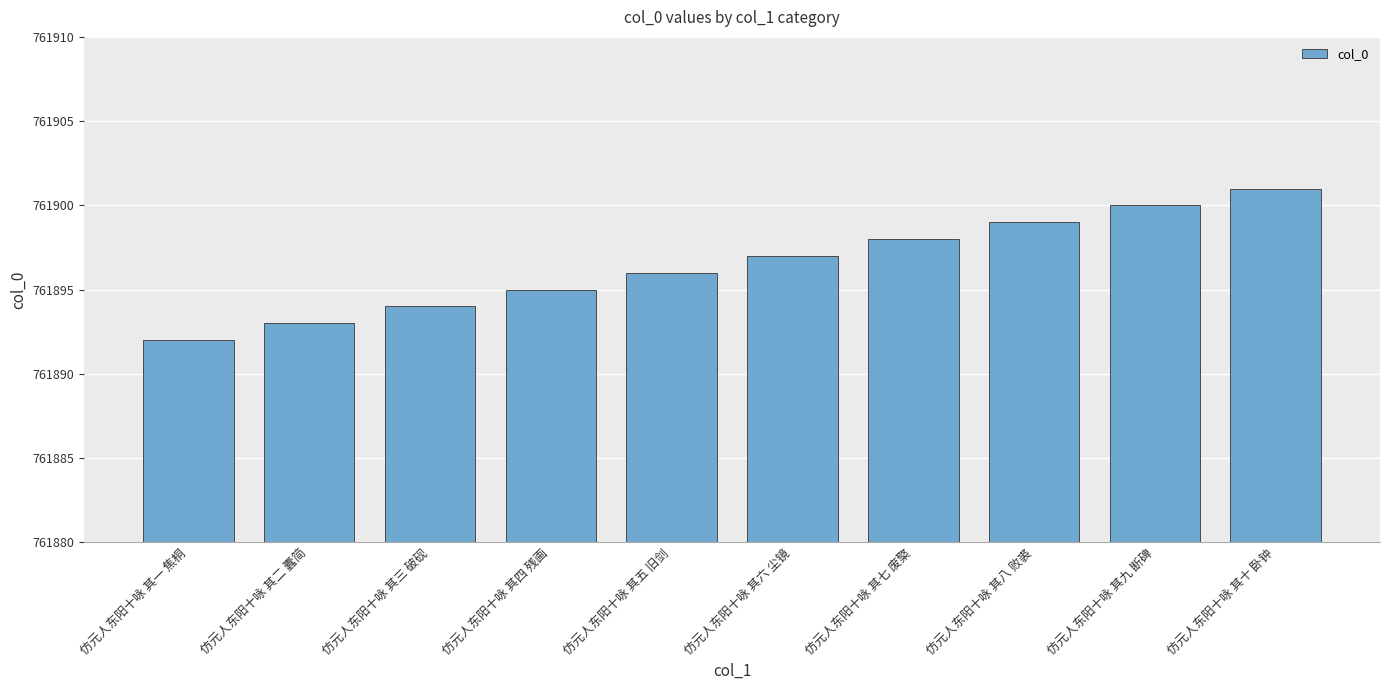

What is the value of the 2nd bar from the left?

761893